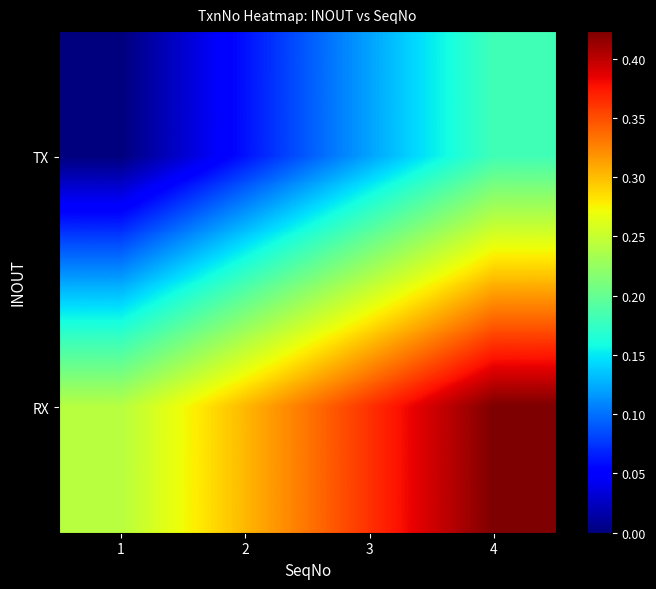

Rank the series at 1 from lowest to highest value.

TX, RX